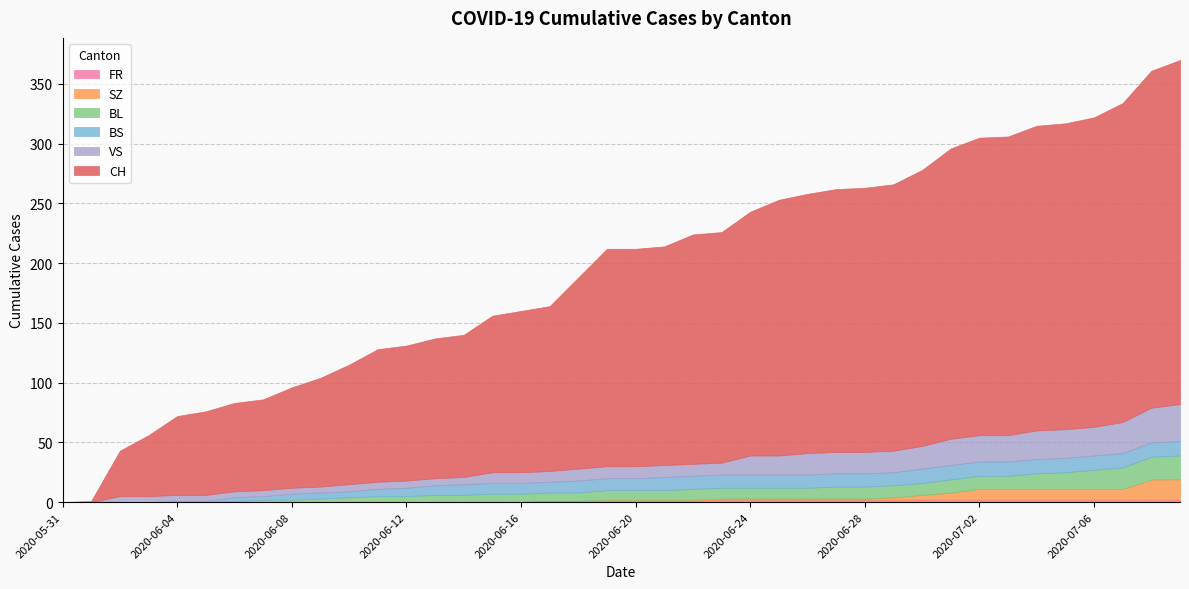

List the labels in order of SZ value, smallest first.

2020-05-31, 2020-06-01, 2020-06-02, 2020-06-03, 2020-06-04, 2020-06-05, 2020-06-06, 2020-06-07, 2020-06-08, 2020-06-09, 2020-06-10, 2020-06-11, 2020-06-12, 2020-06-13, 2020-06-14, 2020-06-15, 2020-06-16, 2020-06-17, 2020-06-18, 2020-06-19, 2020-06-20, 2020-06-21, 2020-06-22, 2020-06-23, 2020-06-24, 2020-06-25, 2020-06-26, 2020-06-27, 2020-06-28, 2020-06-29, 2020-06-30, 2020-07-01, 2020-07-02, 2020-07-03, 2020-07-04, 2020-07-05, 2020-07-06, 2020-07-07, 2020-07-08, 2020-07-09